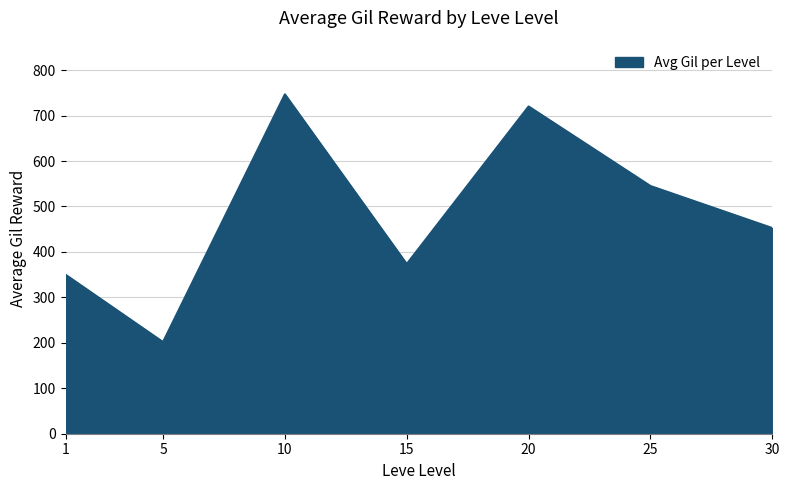

What is the change in value from 1 to 20?

+370.2